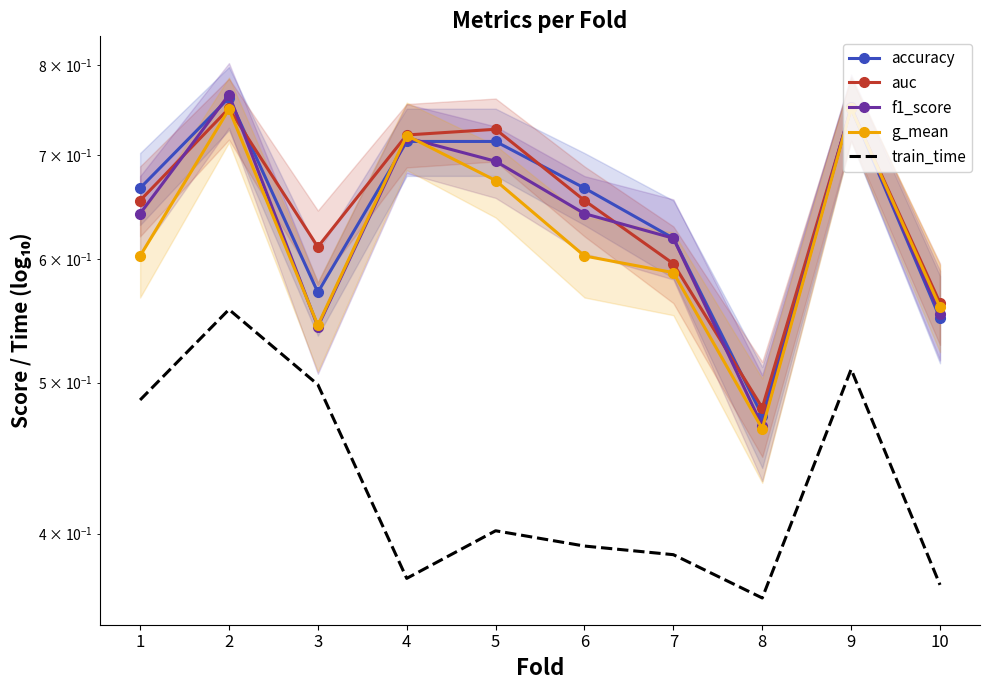

How many lines are shown in the chart?

5